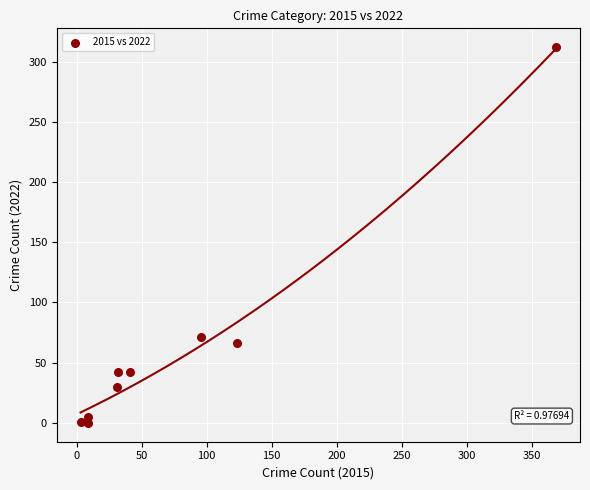

What Y value in the scatter plot is closest to 156?

71